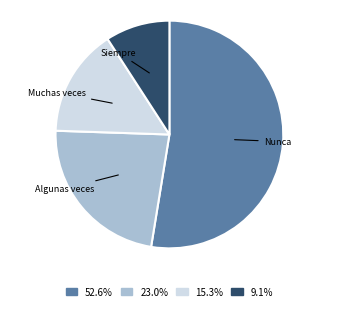

Does any single category account for the majority?

Yes